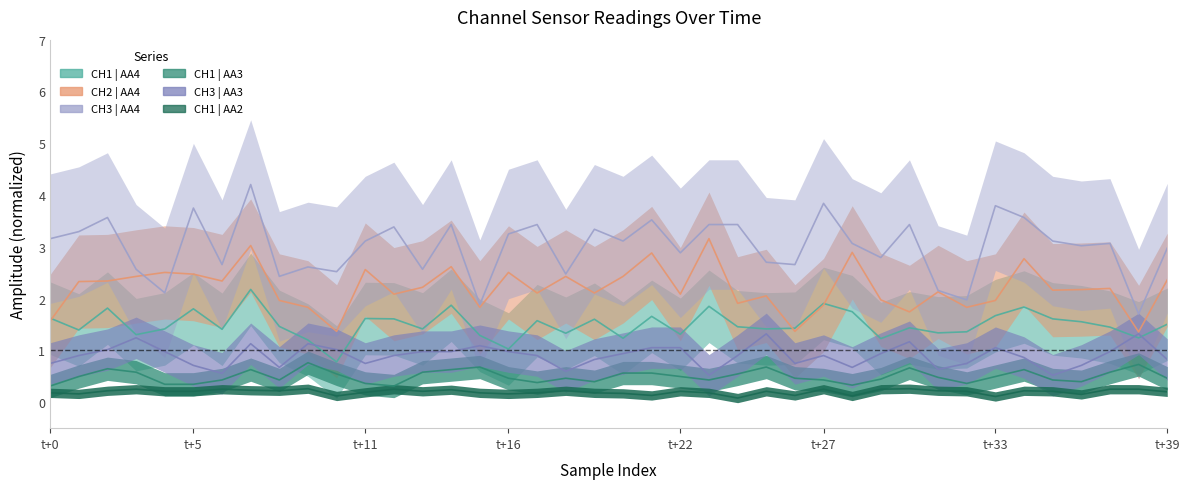

What is the highest value of the CH1 | AA2 series?

0.3